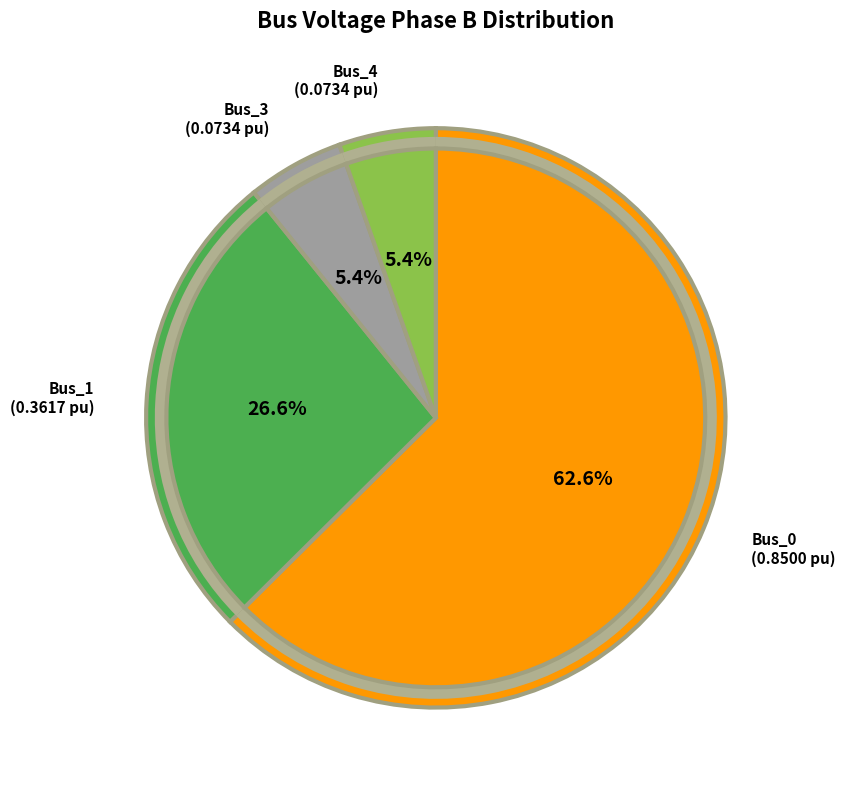

Is it true that Bus_1 is 35% of the pie?

False